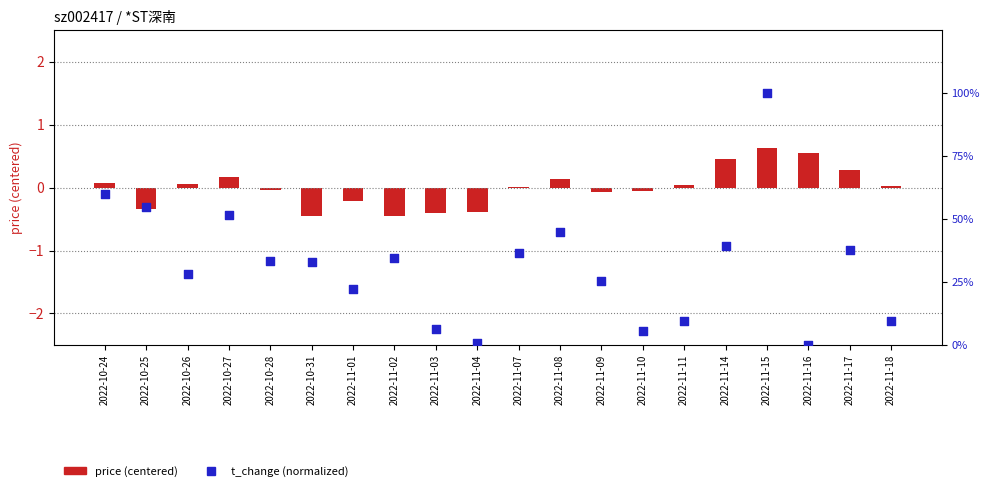

Which series has the widest spread of Y values?

t_change (normalized)